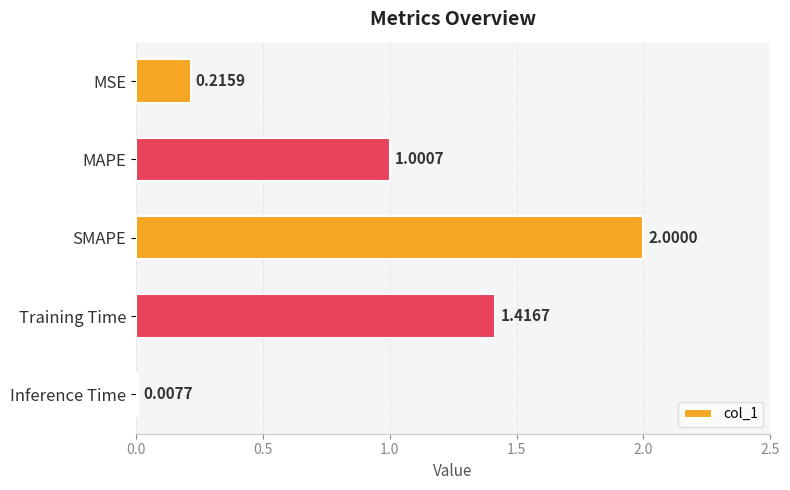

How many distinct data groups are displayed?

1